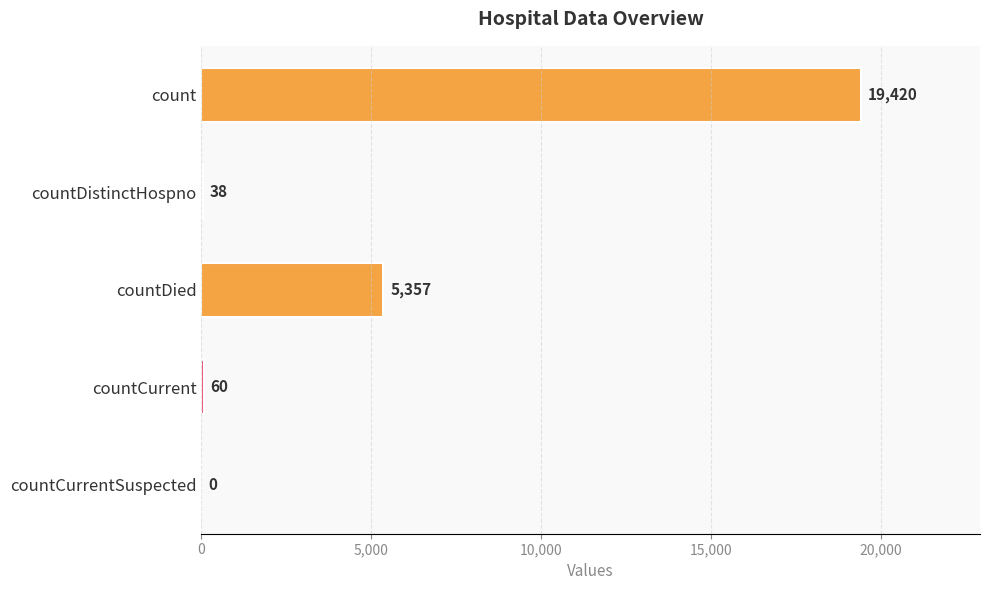

What is the sum of the values at countCurrentSuspected and countDied?

5357